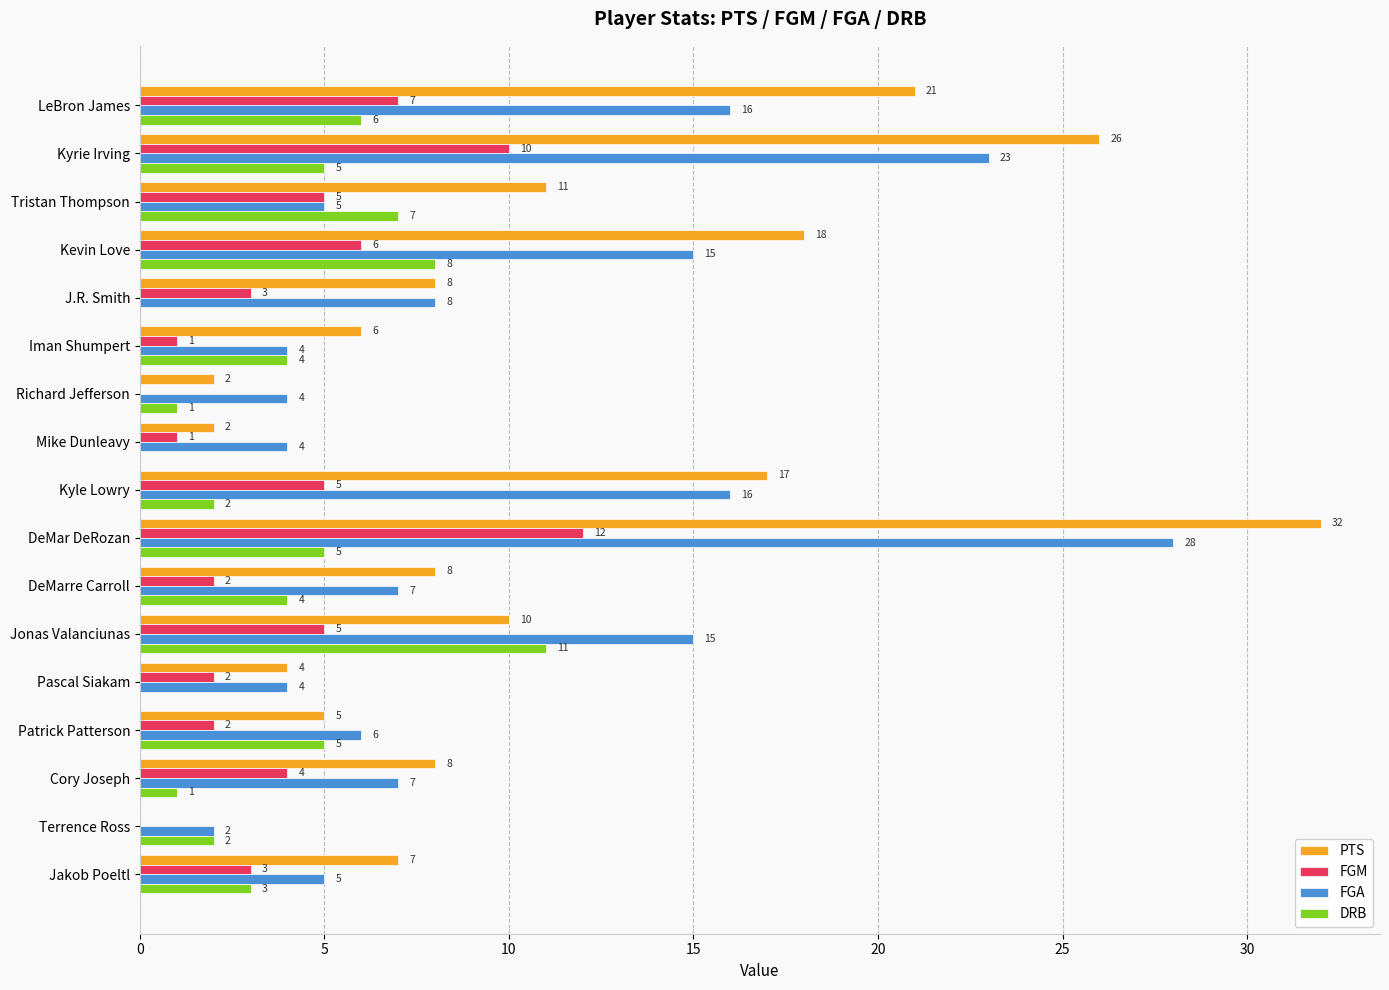

True or false: PTS has a value of 0 at Terrence Ross.

True